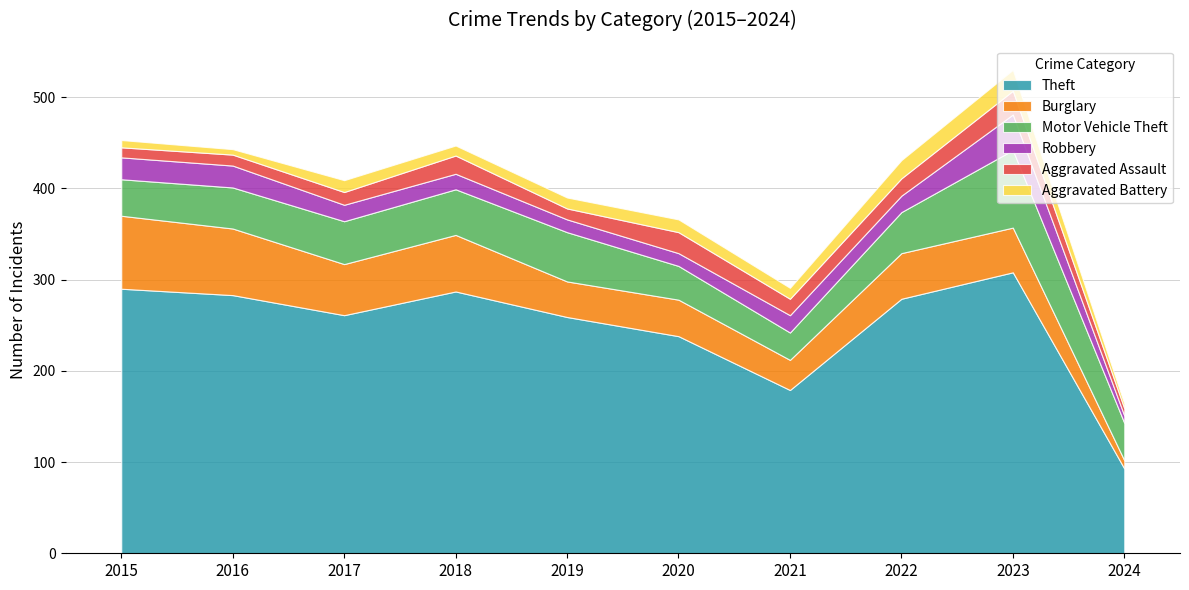

Between 2022 and 2017, which is larger?

2022